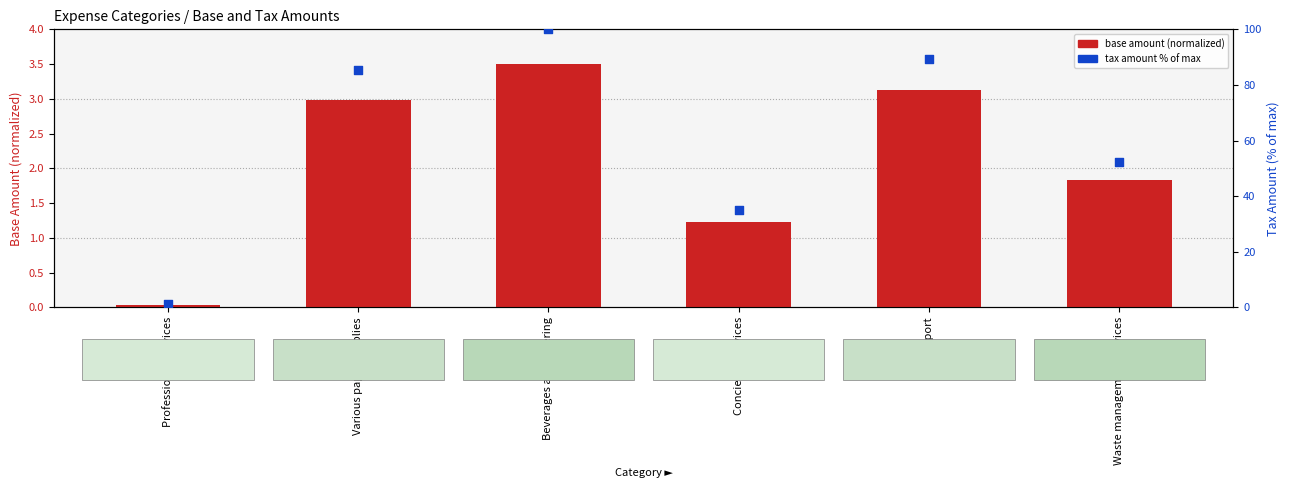

Which series reaches the minimum Y coordinate?

base amount (normalized)